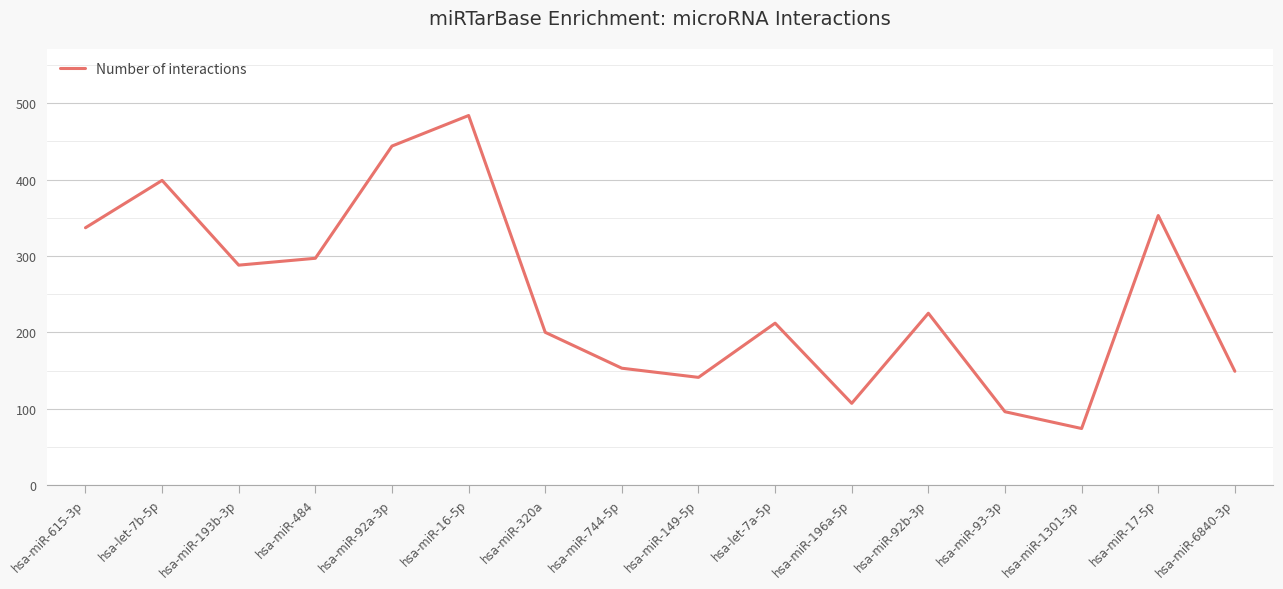

True or false: there are more than 2 points higher than both neighbors.

True